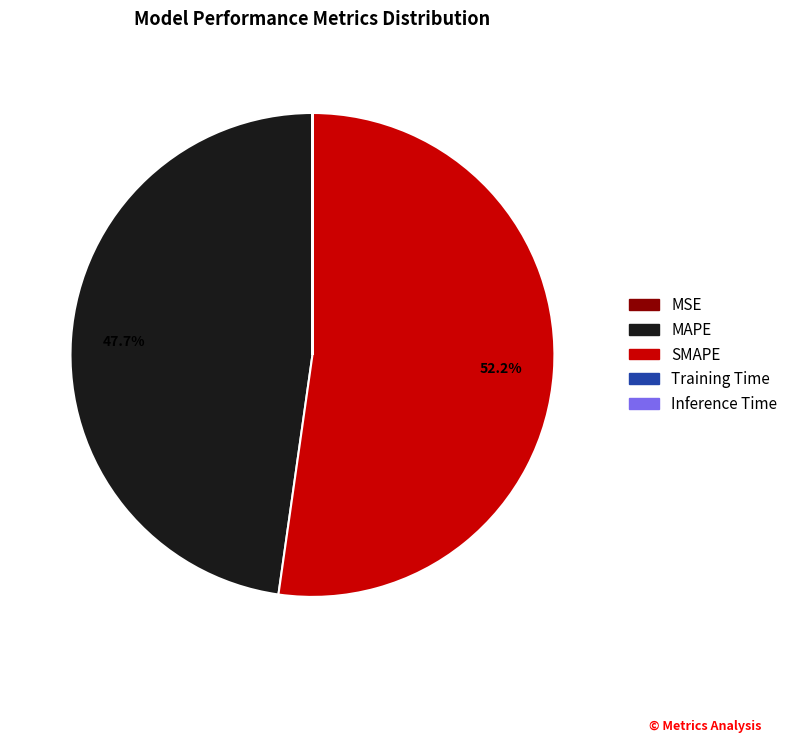

Which category has the biggest portion of the pie?

SMAPE